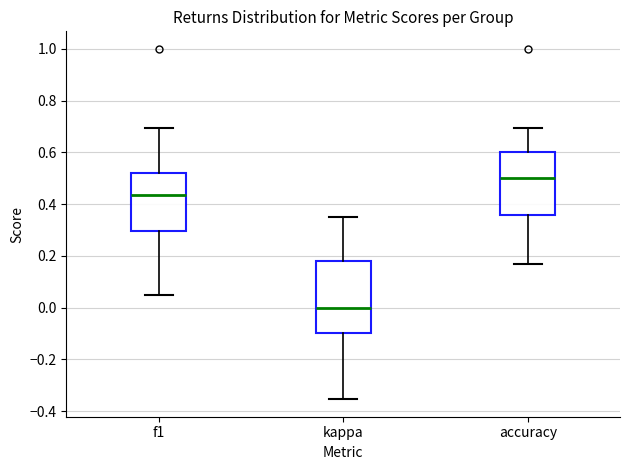

Comparing the boxes themselves (not the whiskers), which one is the tallest?

kappa